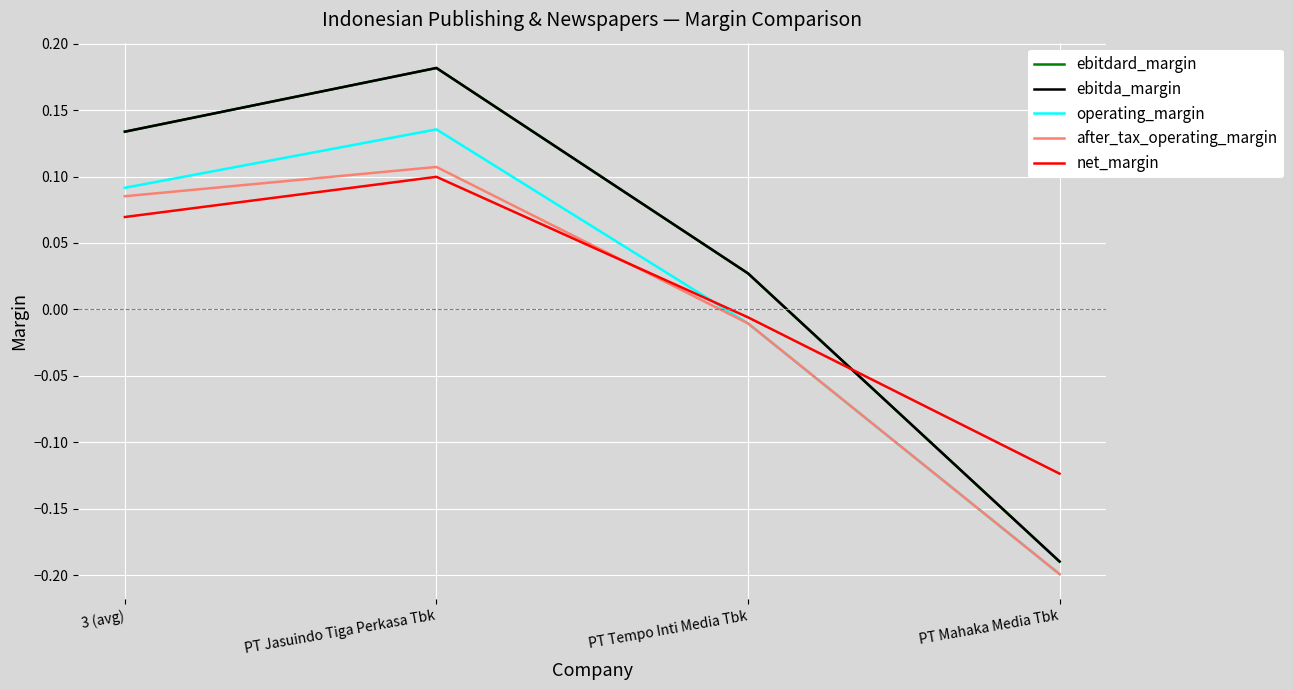

Which category has the highest value across all series?

PT Jasuindo Tiga Perkasa Tbk